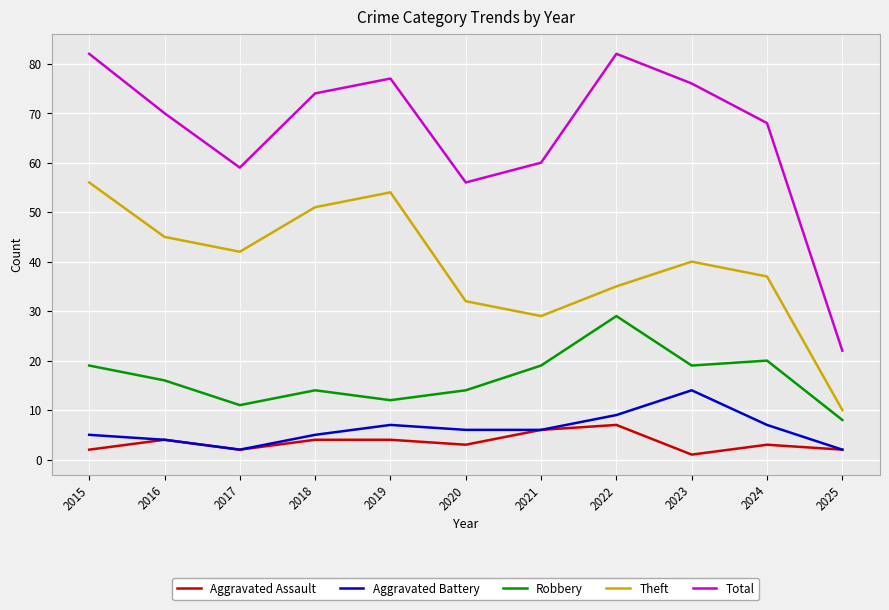

The Theft series shows 40 at 2023. True or false?

True